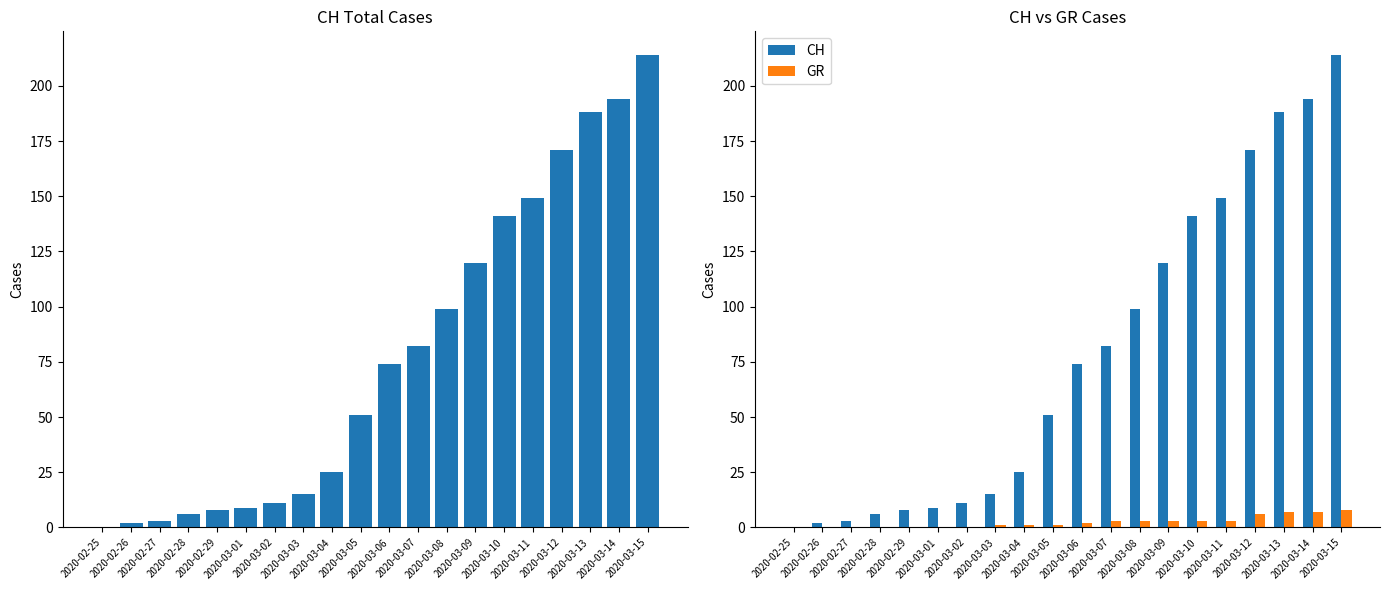

The CH series shows 194 at 2020-03-14. True or false?

True